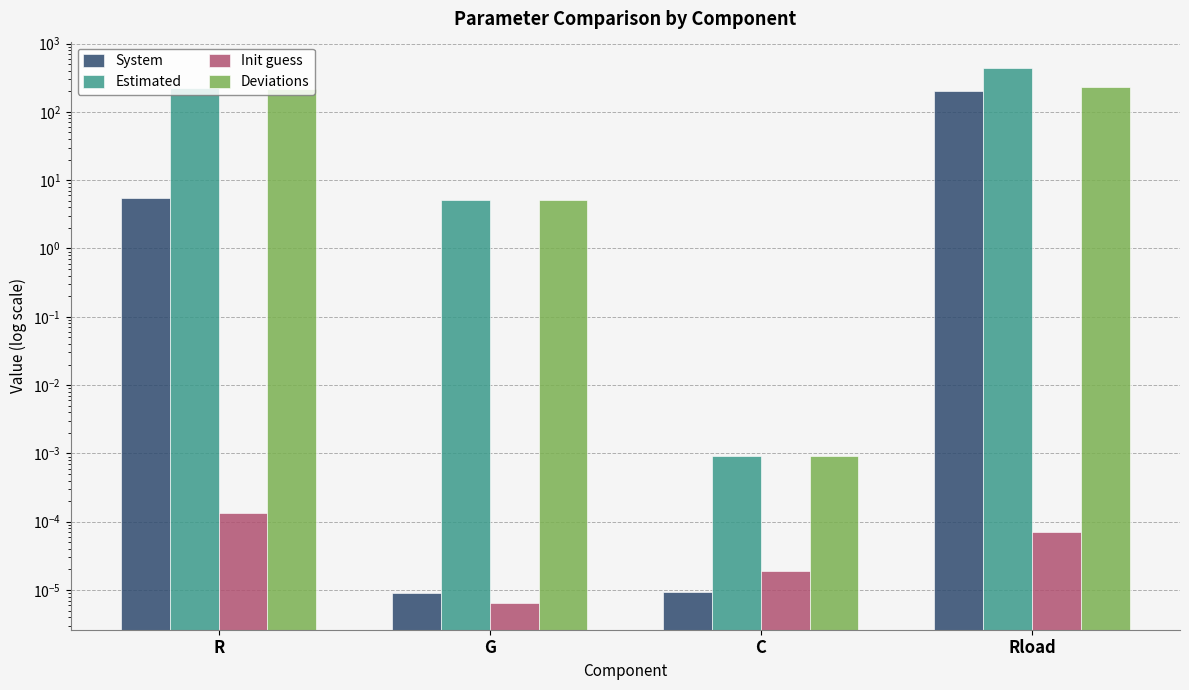

Reading left to right, transcribe all the data shown in this chart.

System: 5.5	0.0	0.0	200.0
Estimated: 223.2	5.1	0.0	432.3
Init guess: 0.0	0.0	0.0	0.0
Deviations: 217.7	5.1	0.0	232.3